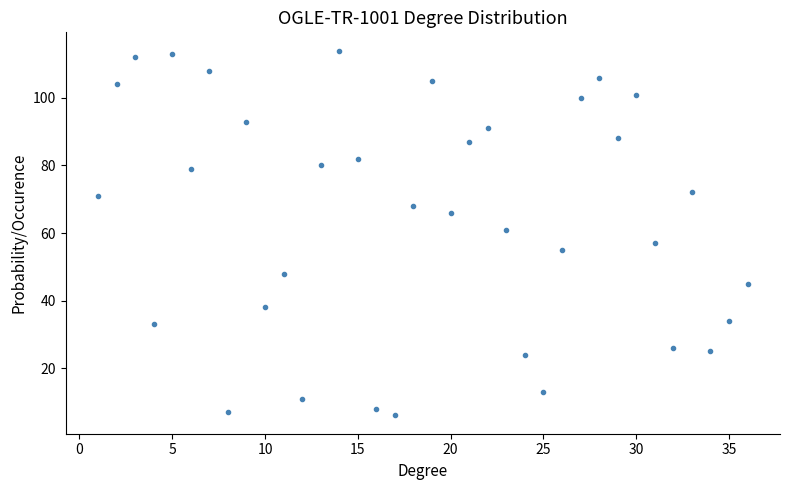

What is the range of X values (max minus min)?

35